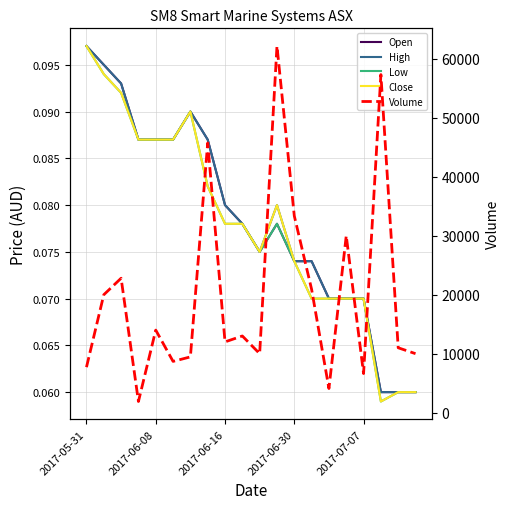

What value does the High series have at 2017-05-31?

0.1